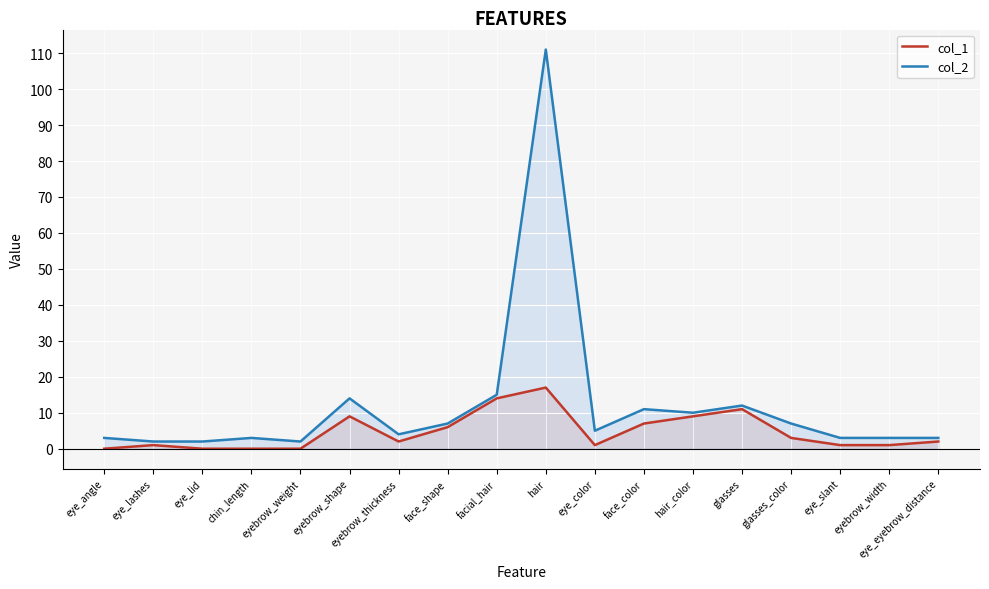

At how many categories does at least one series exceed 94?

1